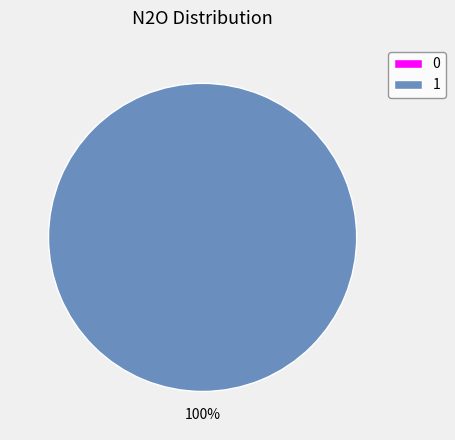

Which slice is the largest?

1